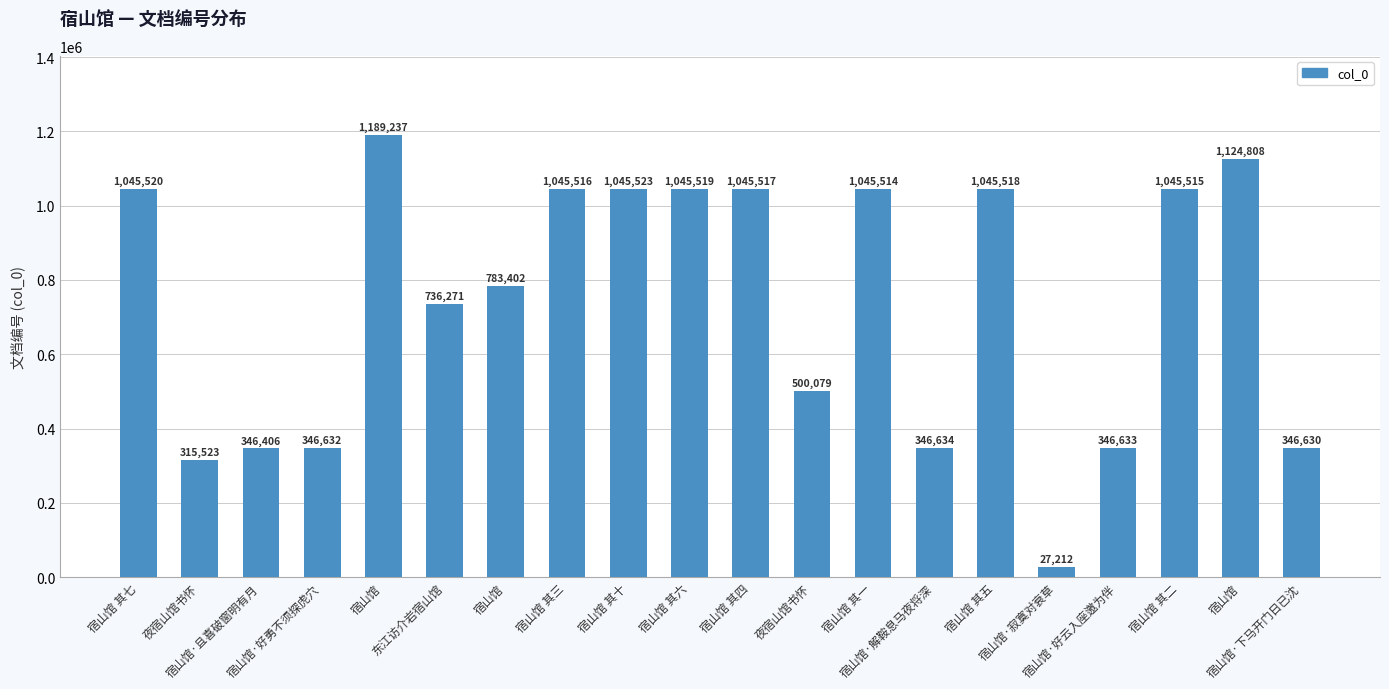

At which category does the chart reach its minimum across all series?

宿山馆·寂寞对衰草